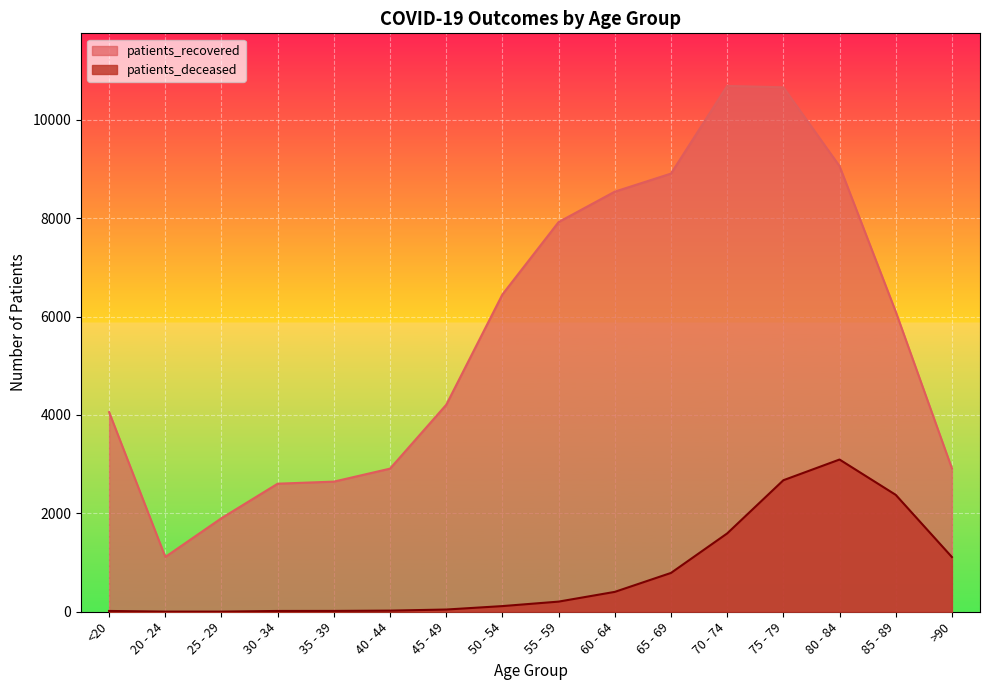

At which category is the sum across all series the highest?

75 - 79